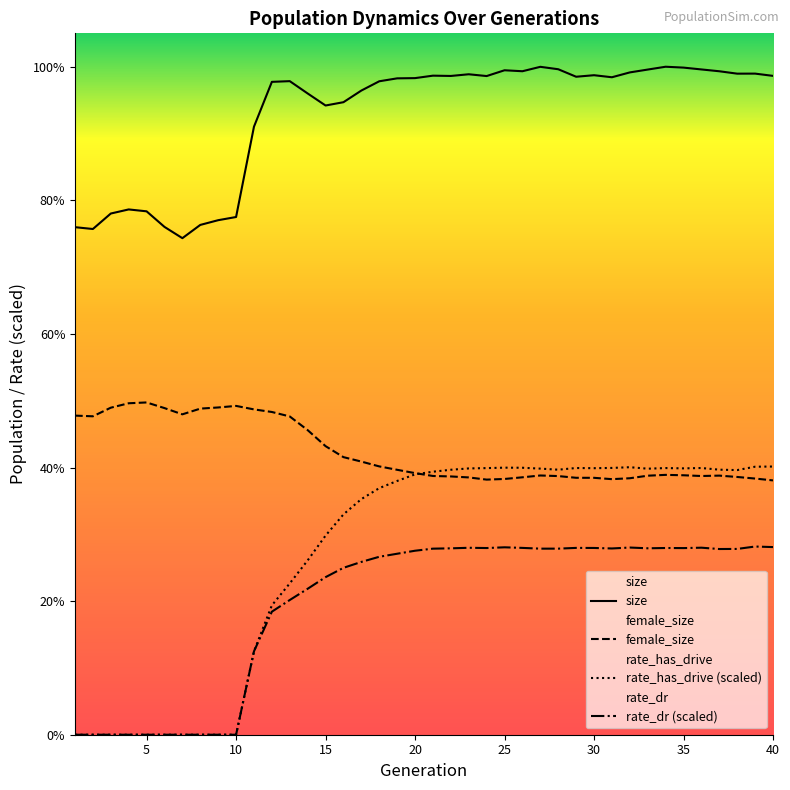

How many interior local valleys does the rate_dr series have?

6